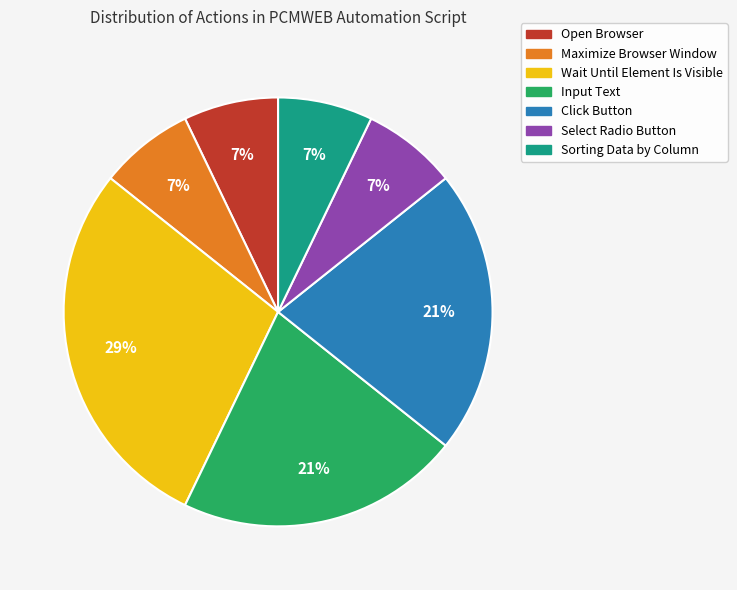

The Input Text slice represents 7% of the pie. True or false?

False